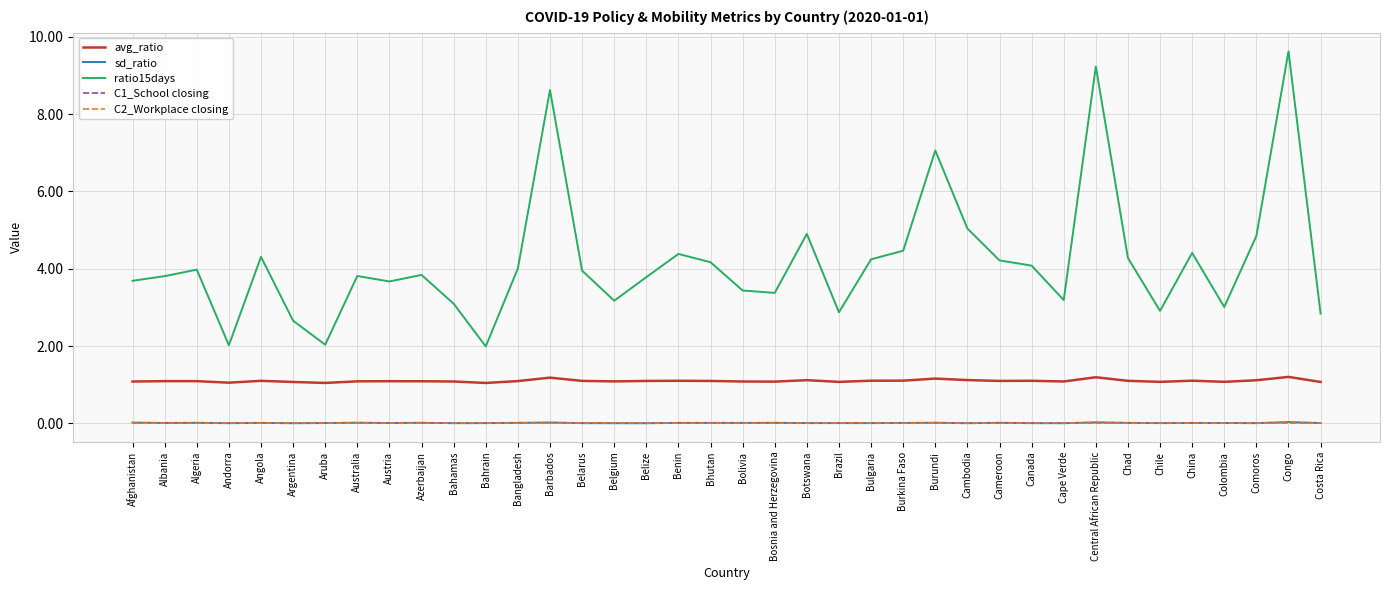

At which category is the sum across all series the highest?

Congo